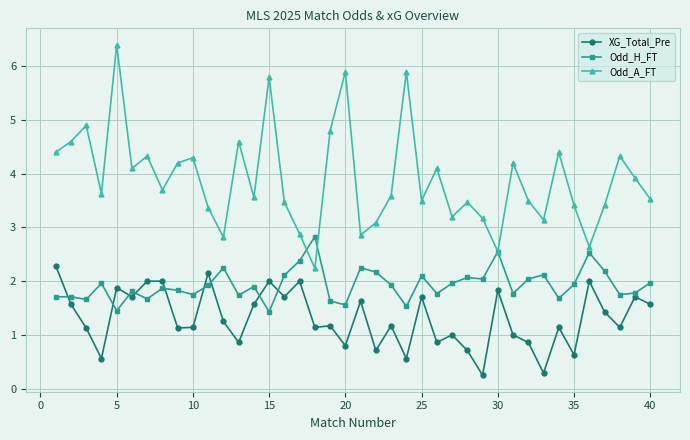

What is the minimum value for Odd_A_FT?

2.2